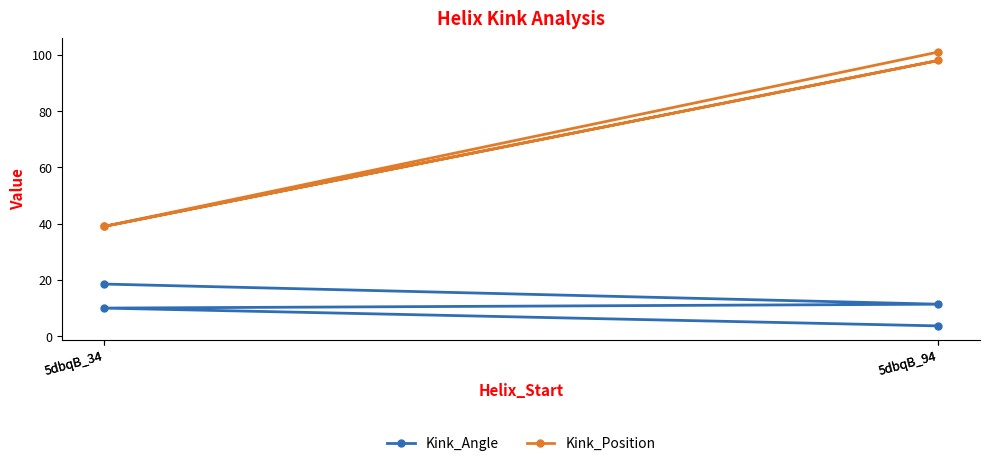

True or false: Kink_Position and Kink_Angle intersect in this chart.

False